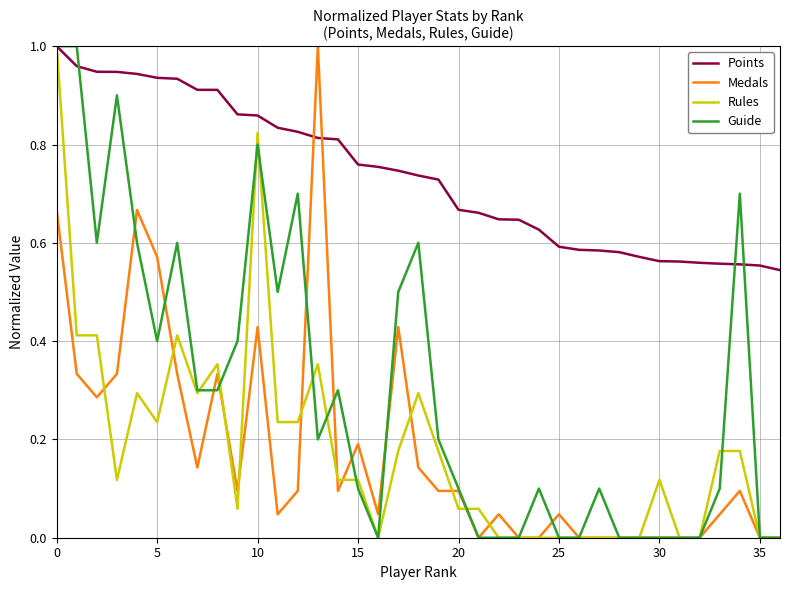

How many intersections are there between Medals and Points?

2